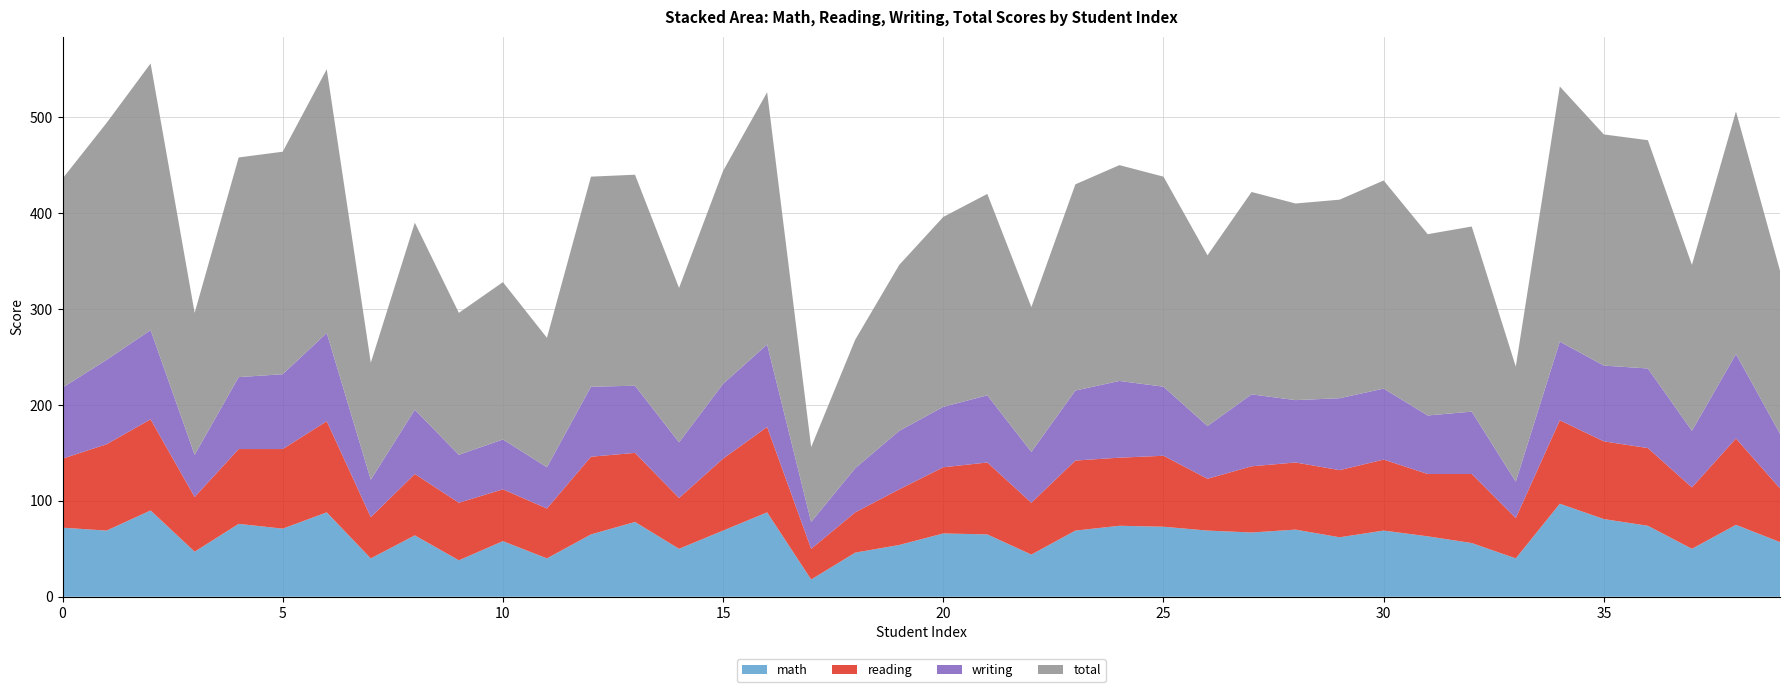

Reading left to right, transcribe all the data shown in this chart.

math: 72	69	90	47	76	71	88	40	64	38	58	40	65	78	50	69	88	18	46	54	66	65	44	69	74	73	69	67	70	62	69	63	56	40	97	81	74	50	75	57
reading: 72	90	95	57	78	83	95	43	64	60	54	52	81	72	53	75	89	32	42	58	69	75	54	73	71	74	54	69	70	70	74	65	72	42	87	81	81	64	90	56
writing: 74	88	93	44	75	78	92	39	67	50	52	43	73	70	58	78	86	28	46	61	63	70	53	73	80	72	55	75	65	75	74	61	65	38	82	79	83	59	88	57
total: 218	247	278	148	229	232	275	122	195	148	164	135	219	220	161	222	263	78	134	173	198	210	151	215	225	219	178	211	205	207	217	189	193	120	266	241	238	173	253	170